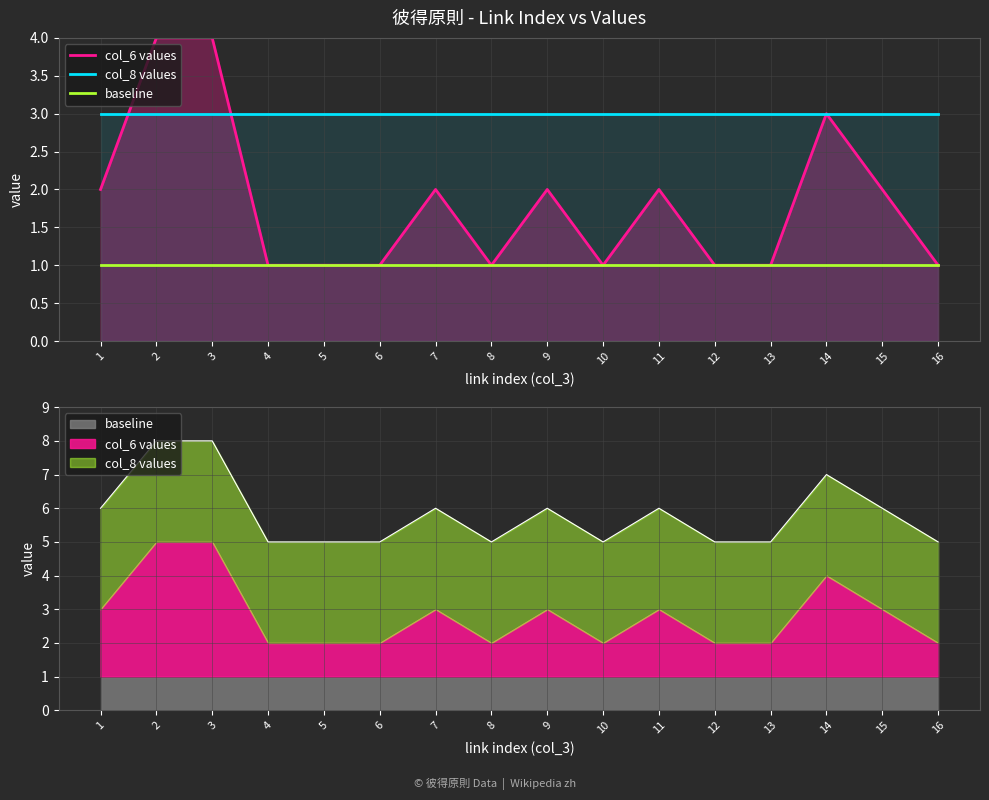

What is the spread (max minus min) of values at 12?

2